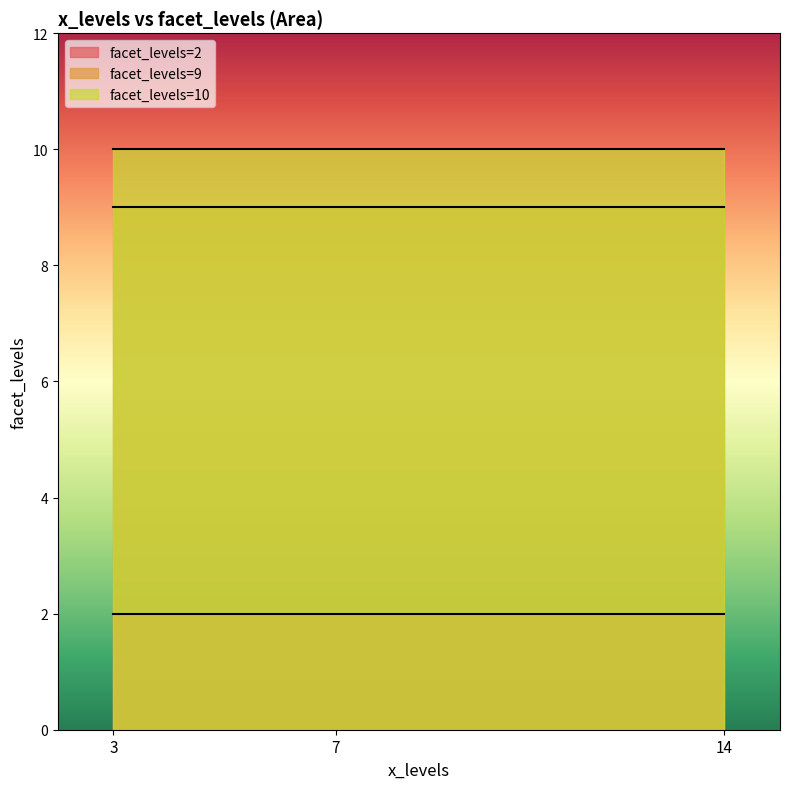

Count the number of data series in this chart.

3